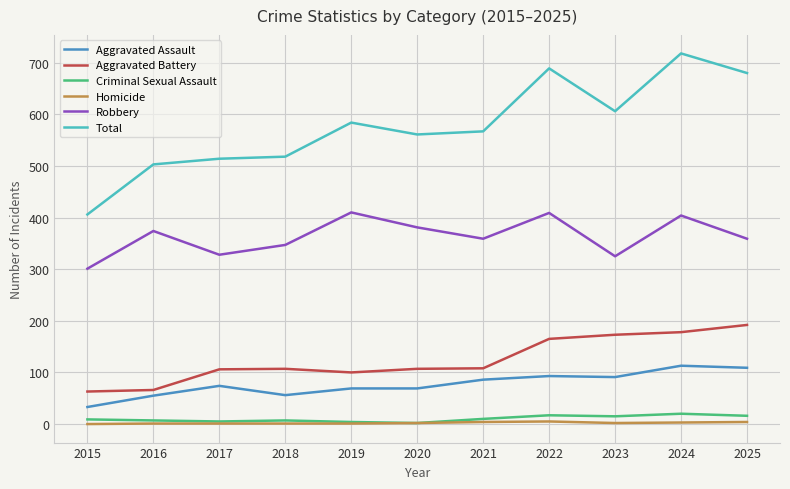

Is the value of Criminal Sexual Assault at 2022 greater than the value of Robbery at 2020?

No